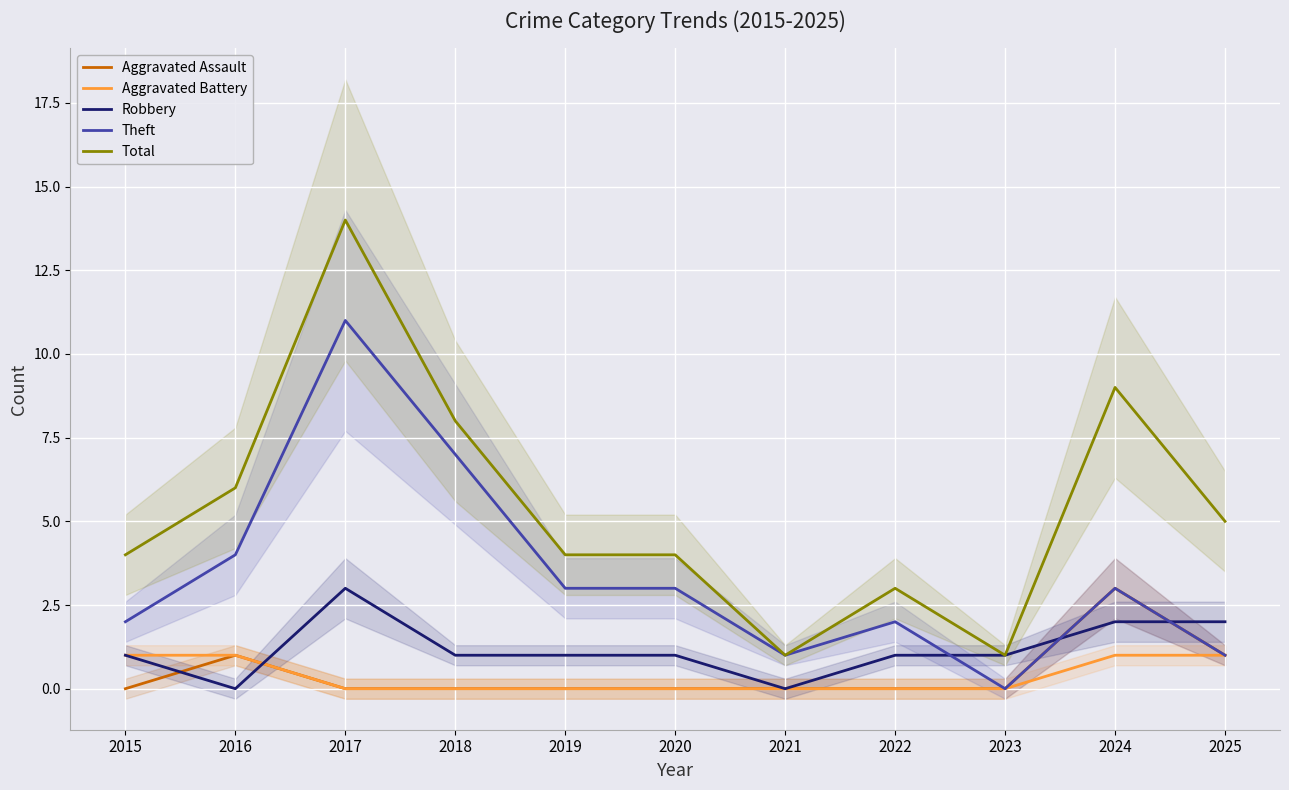

True or false: Theft has more than 1 interior local peaks.

True